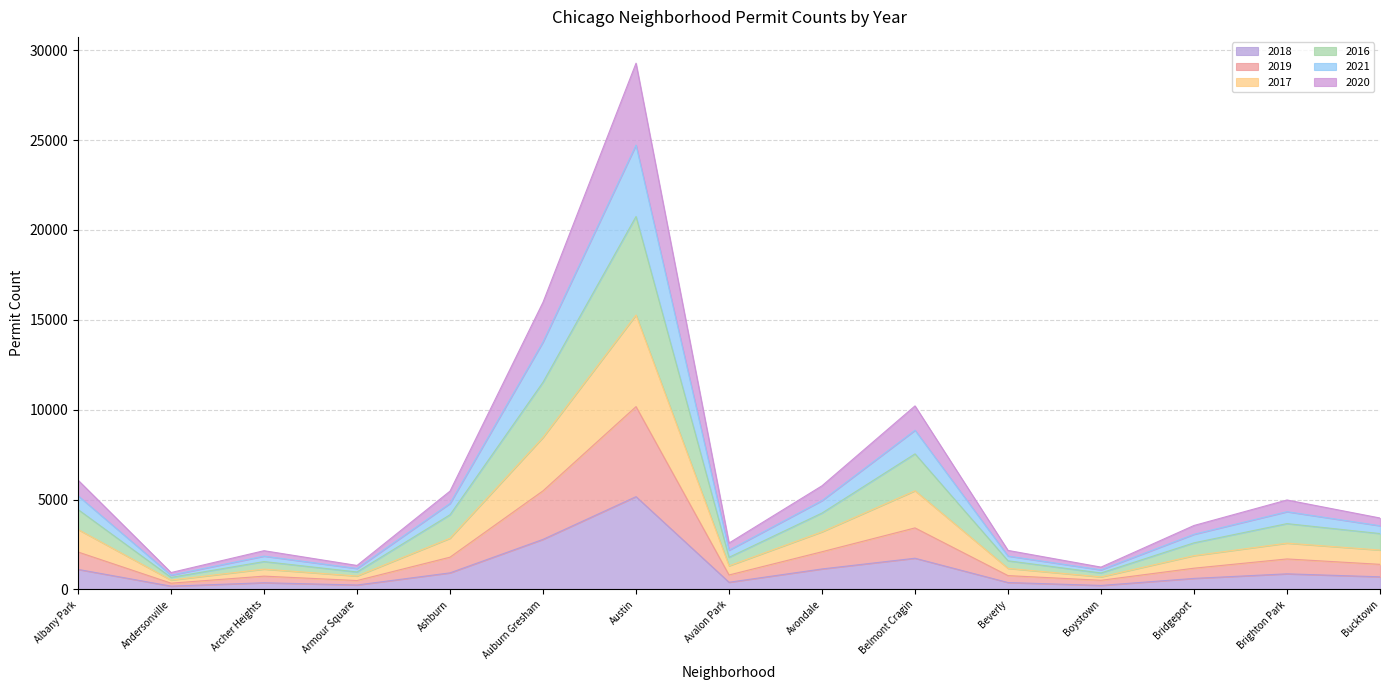

At which category is the sum across all series the highest?

Austin